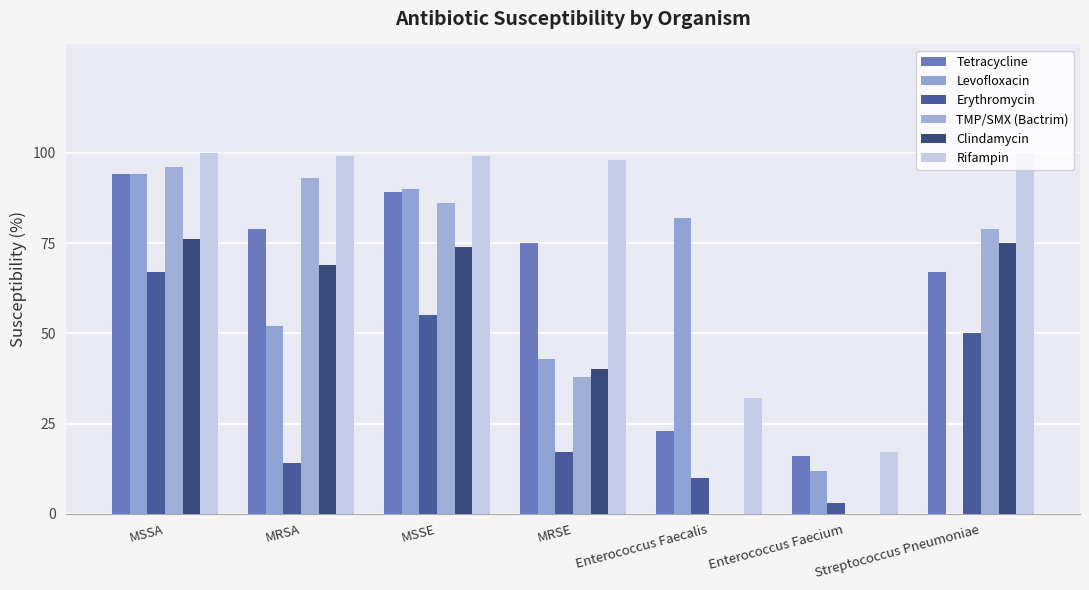

Reading left to right, transcribe all the data shown in this chart.

Tetracycline: MSSA=94	MRSA=79	MSSE=89	MRSE=75	Enterococcus Faecalis=23	Enterococcus Faecium=16	Streptococcus Pneumoniae=67
Levofloxacin: MSSA=94	MRSA=52	MSSE=90	MRSE=43	Enterococcus Faecalis=82	Enterococcus Faecium=12	Streptococcus Pneumoniae=0
Erythromycin: MSSA=67	MRSA=14	MSSE=55	MRSE=17	Enterococcus Faecalis=10	Enterococcus Faecium=3	Streptococcus Pneumoniae=50
TMP/SMX (Bactrim): MSSA=96	MRSA=93	MSSE=86	MRSE=38	Enterococcus Faecalis=0	Enterococcus Faecium=0	Streptococcus Pneumoniae=79
Clindamycin: MSSA=76	MRSA=69	MSSE=74	MRSE=40	Enterococcus Faecalis=0	Enterococcus Faecium=0	Streptococcus Pneumoniae=75
Rifampin: MSSA=100	MRSA=99	MSSE=99	MRSE=98	Enterococcus Faecalis=32	Enterococcus Faecium=17	Streptococcus Pneumoniae=100